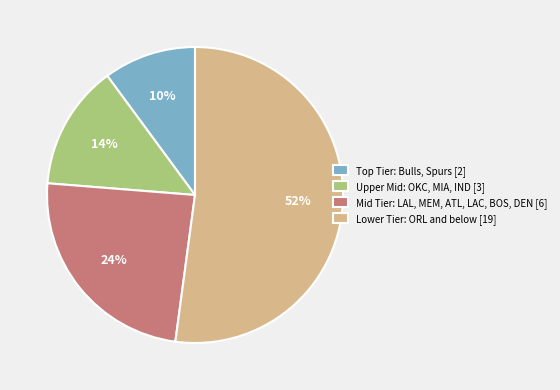

What is the majority slice?

Lower Tier: ORL and below [19]